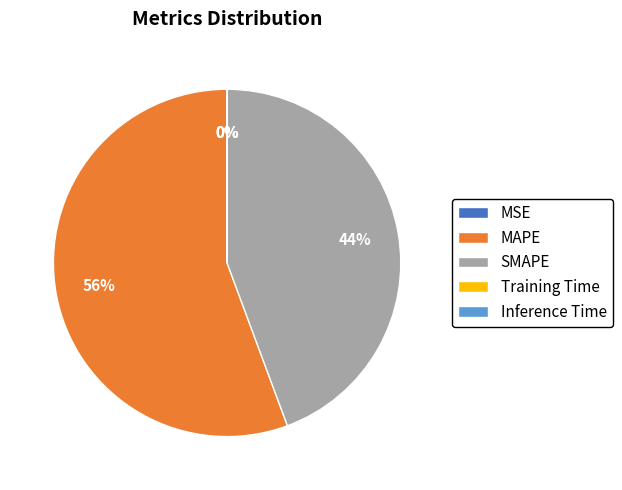

What is the largest slice in the pie chart?

MAPE